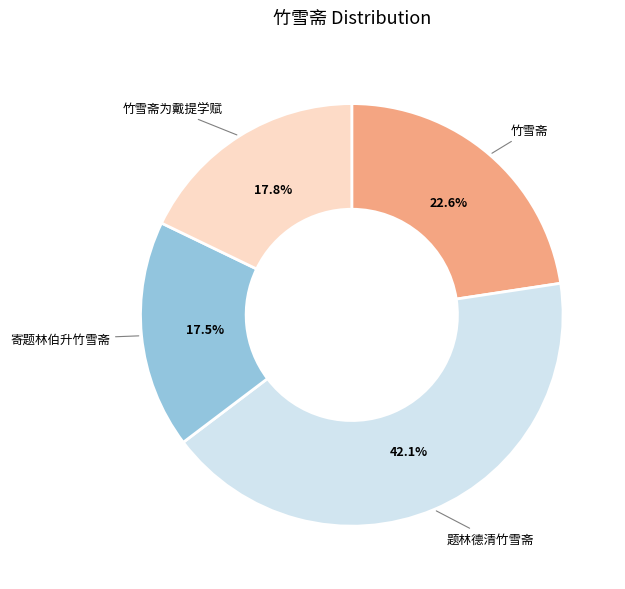

What is the largest slice in the pie chart?

题林德清竹雪斋